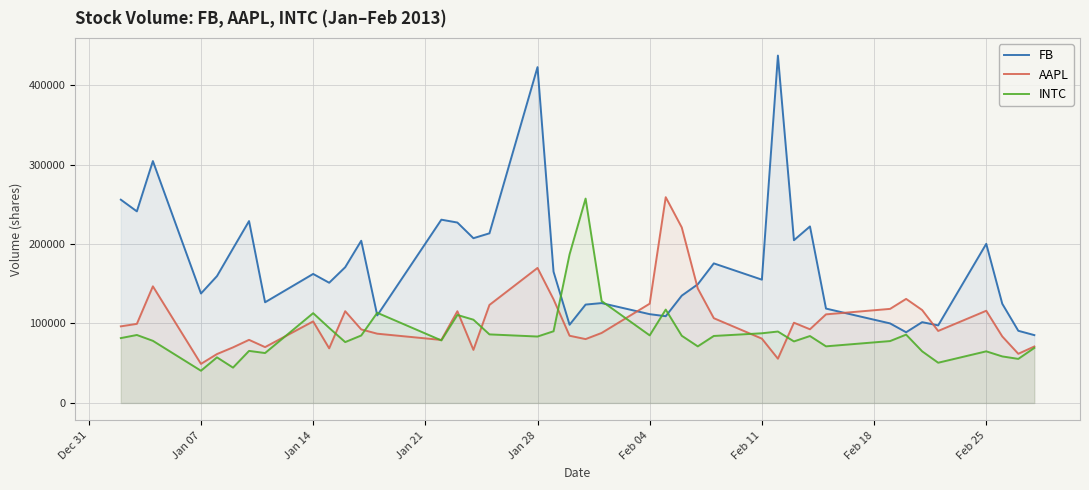

Which series has the largest total across all categories?

FB